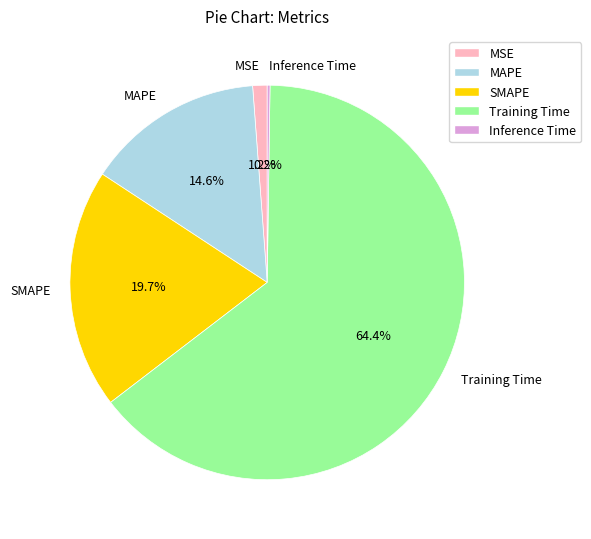

Which slice is the largest?

Training Time